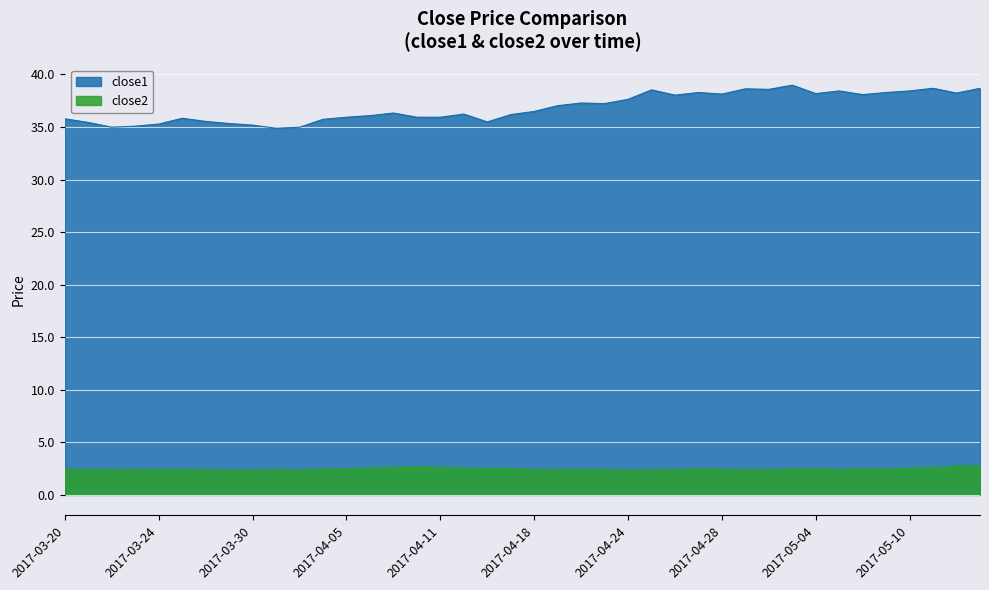

What is the total value across all series at 2017-04-12?

38.8